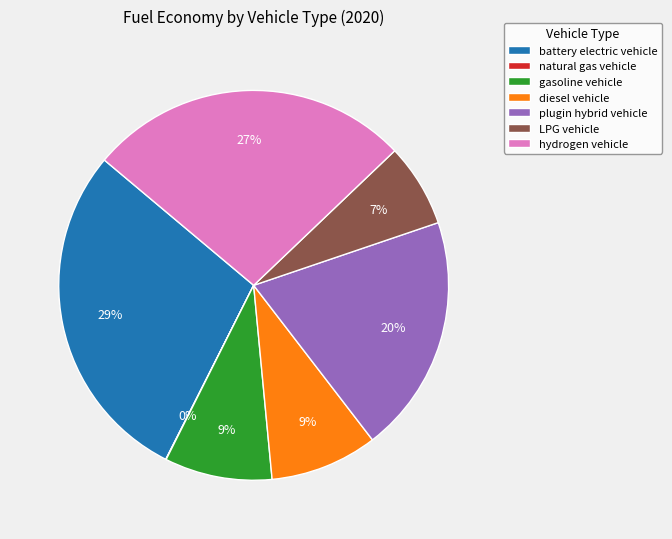

Which category has the biggest portion of the pie?

battery electric vehicle